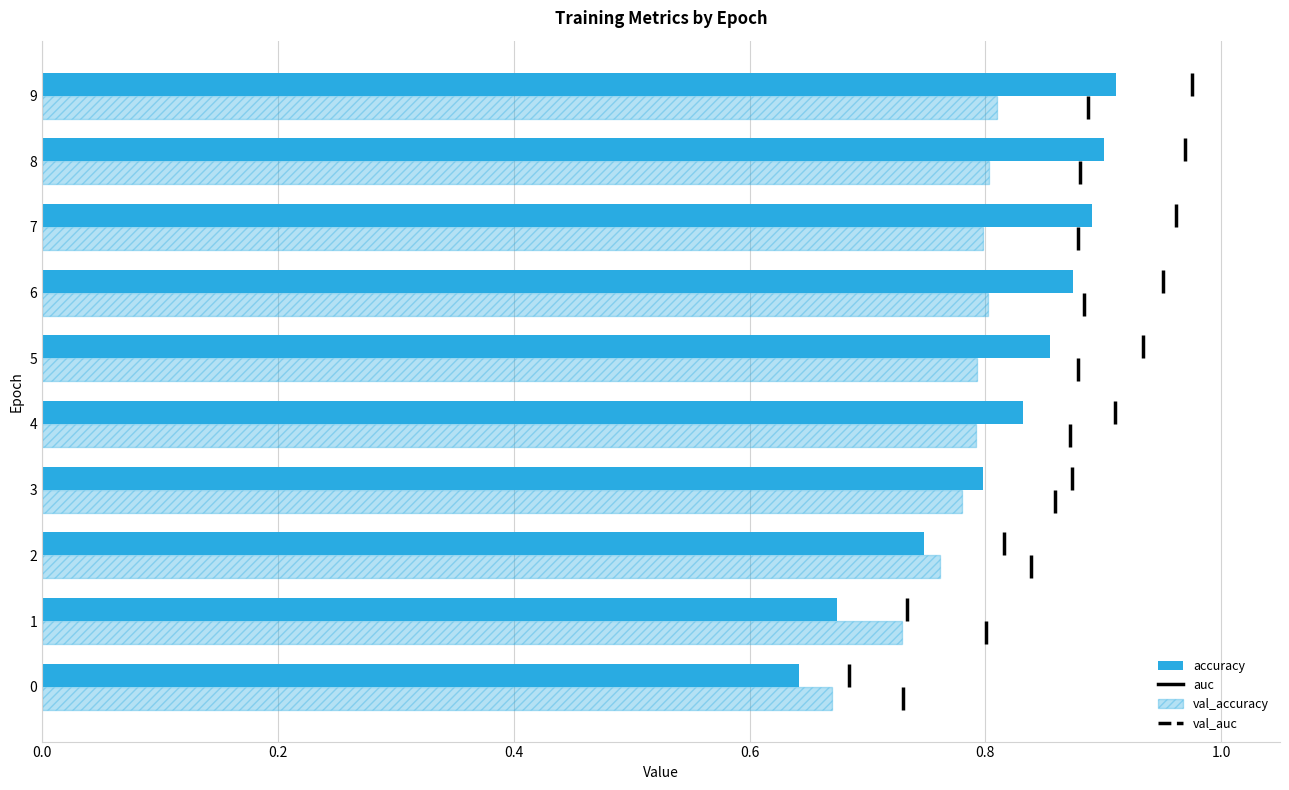

Is it true that val_accuracy equals 0.7 at 0.0?

True